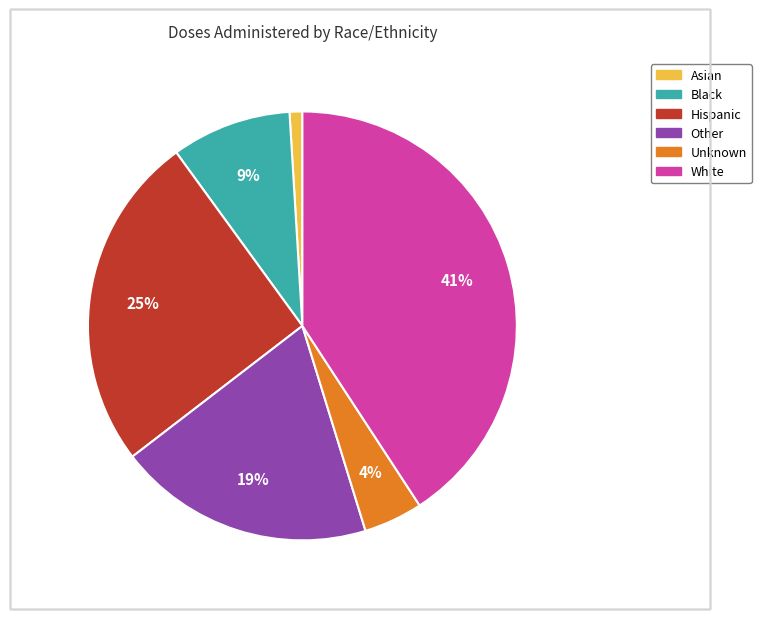

How many segments does this pie chart have?

6